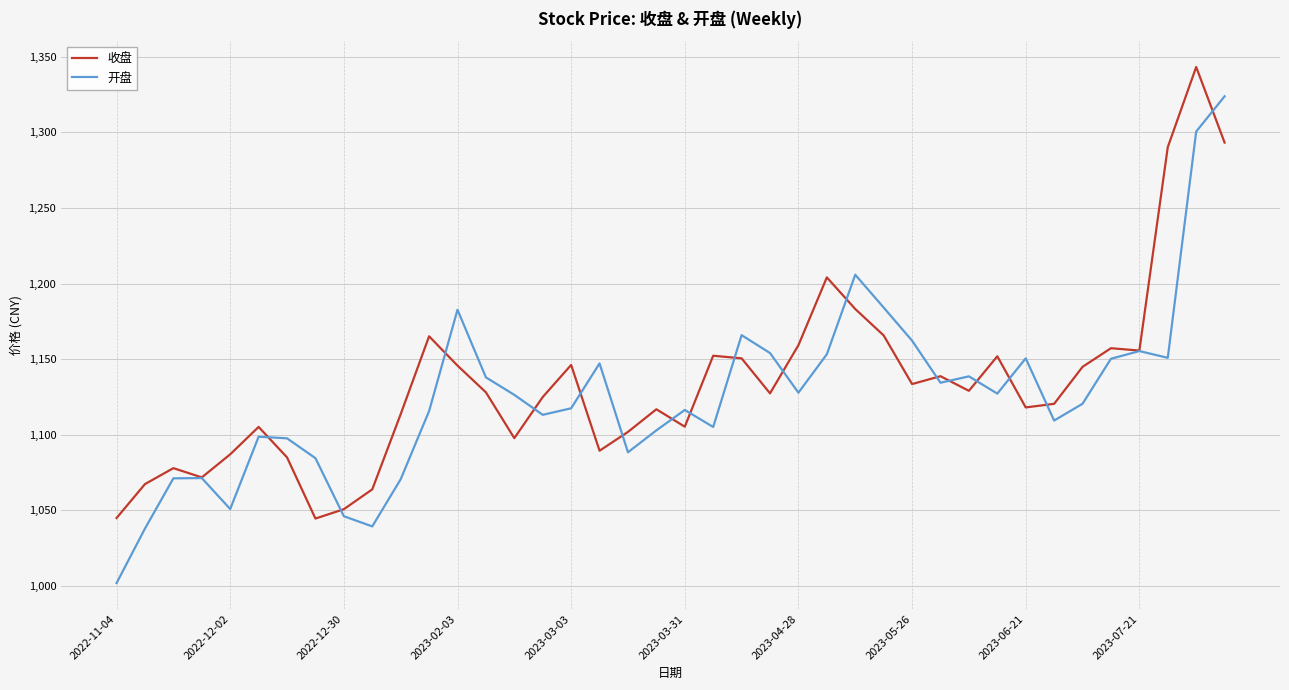

Which series has the largest total across all categories?

收盘